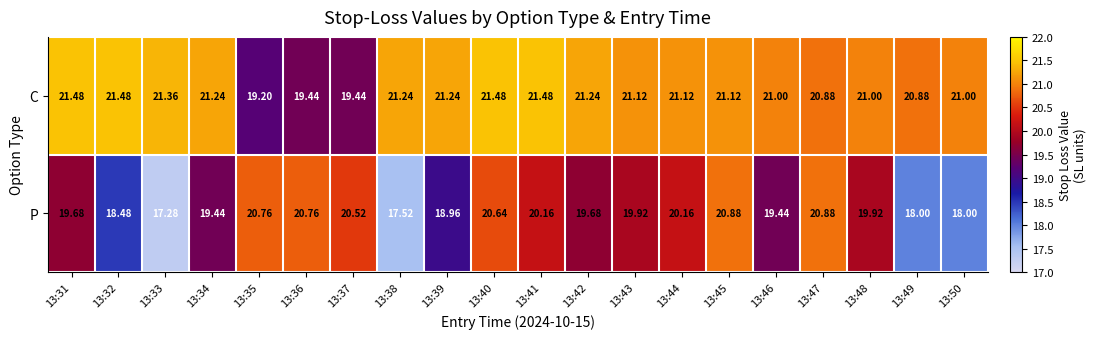

List the series in order of their overall mean, highest first.

C, P